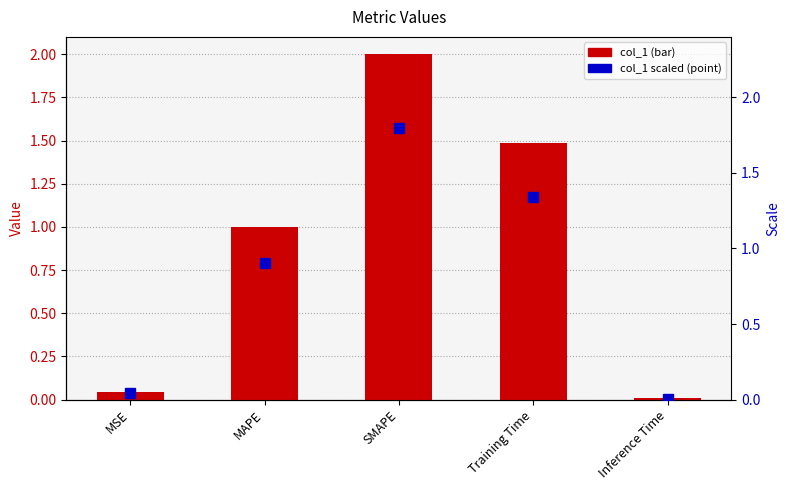

What is the change in value from MAPE to Inference Time?

-1.0